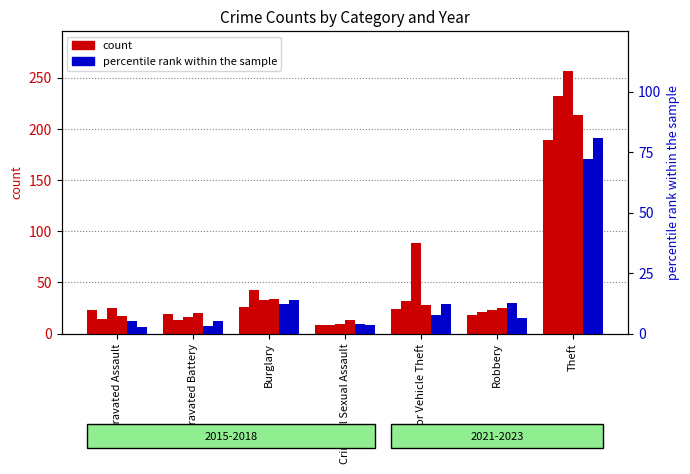

At Theft, list the series in order from smallest to largest.

pct_2018, count_2017, count_2022, count_2023